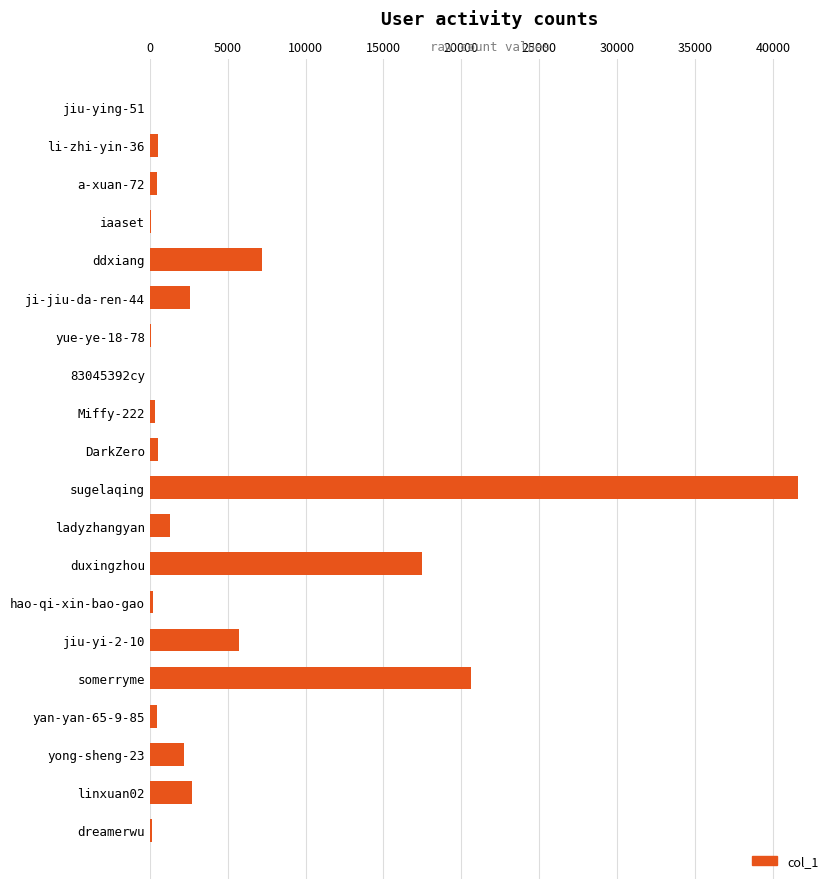

At which category does the chart reach its peak across all series?

sugelaqing